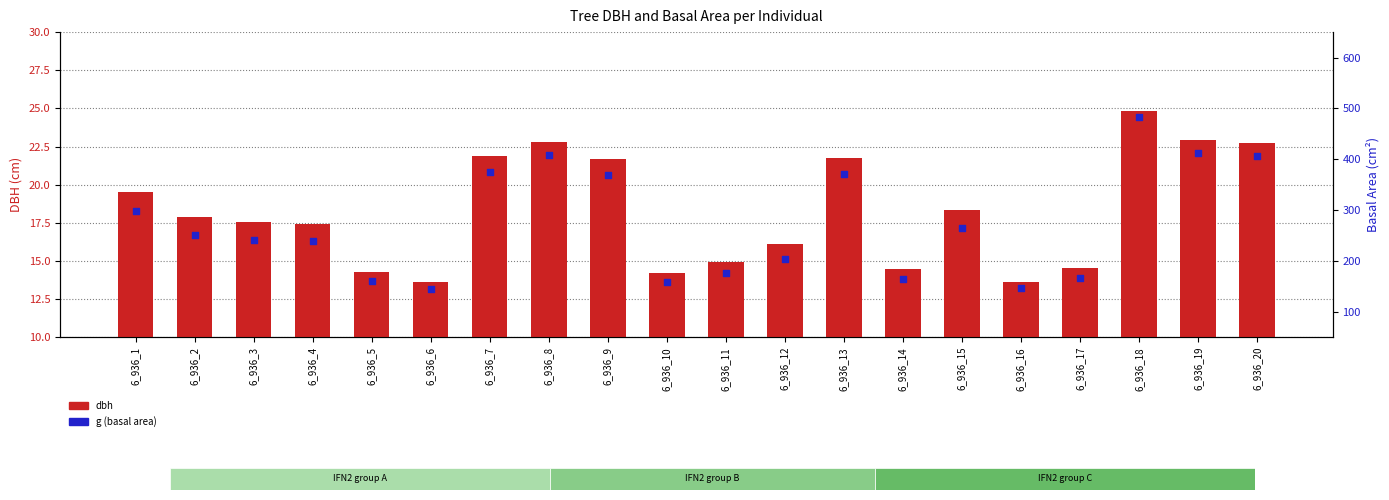

Which series has the largest total across all categories?

g (basal area)